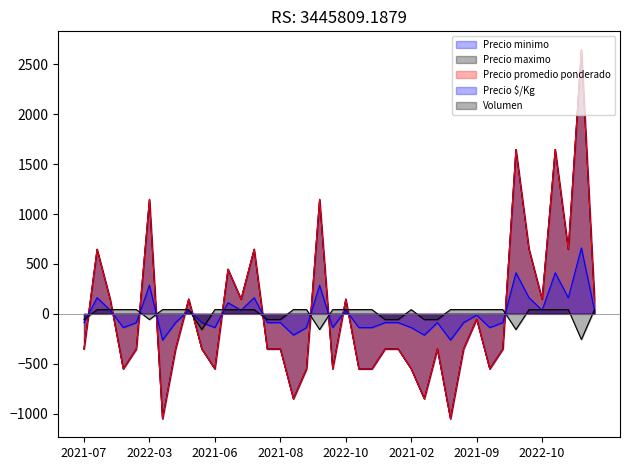

Which series changed the most between 2021-06 and 2021-08?

Precio minimo